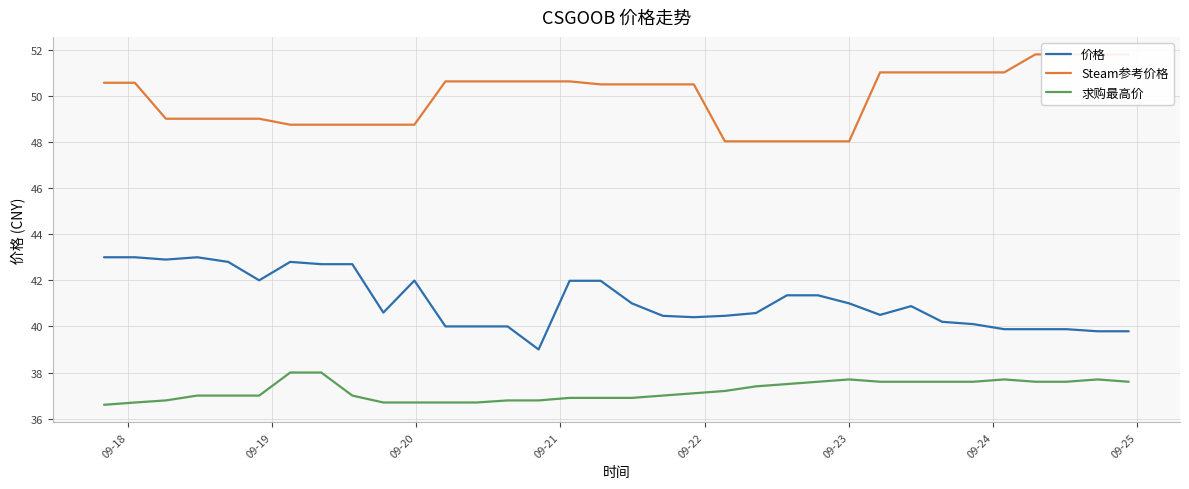

How many values in the 求购最高价 series are below 37?

12